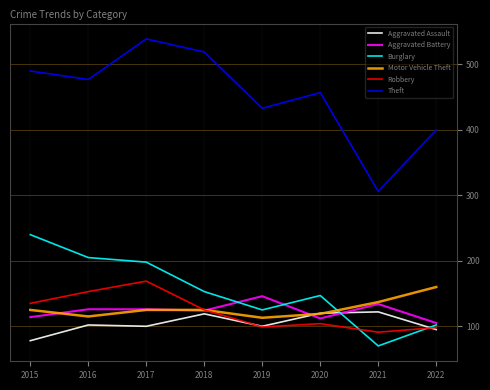

Which series has the largest range (max minus min)?

Theft